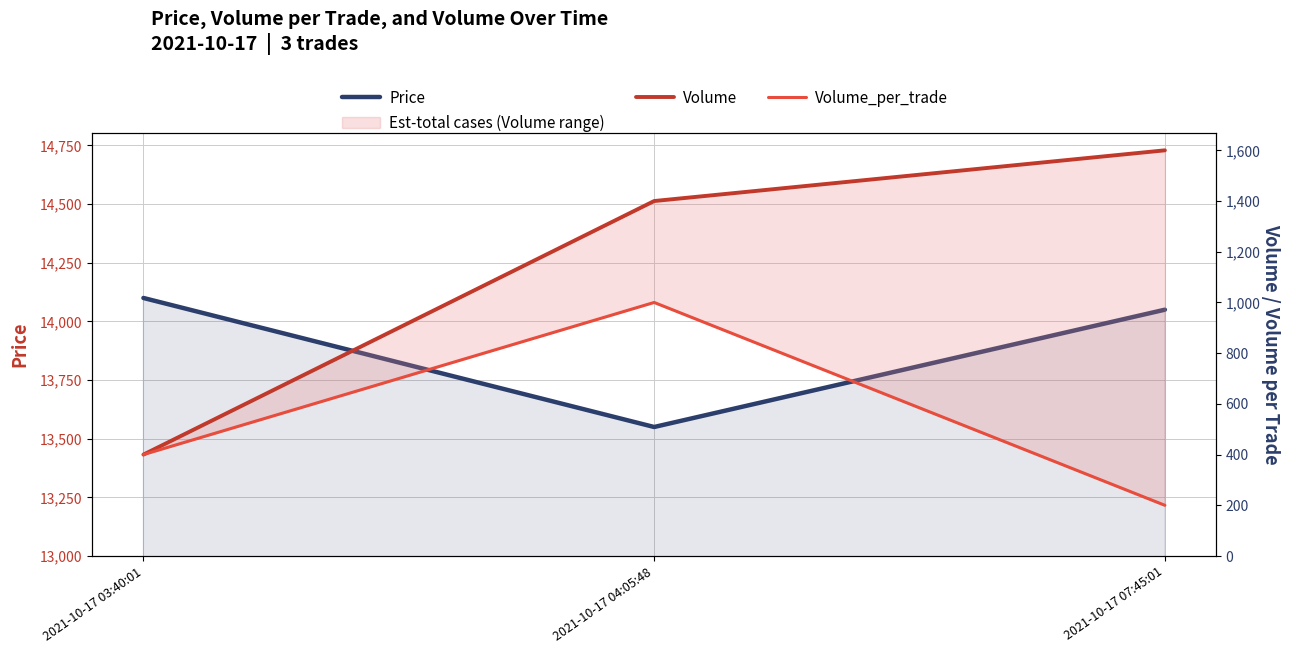

At which category is the sum across all series the highest?

2021-10-17 04:05:48